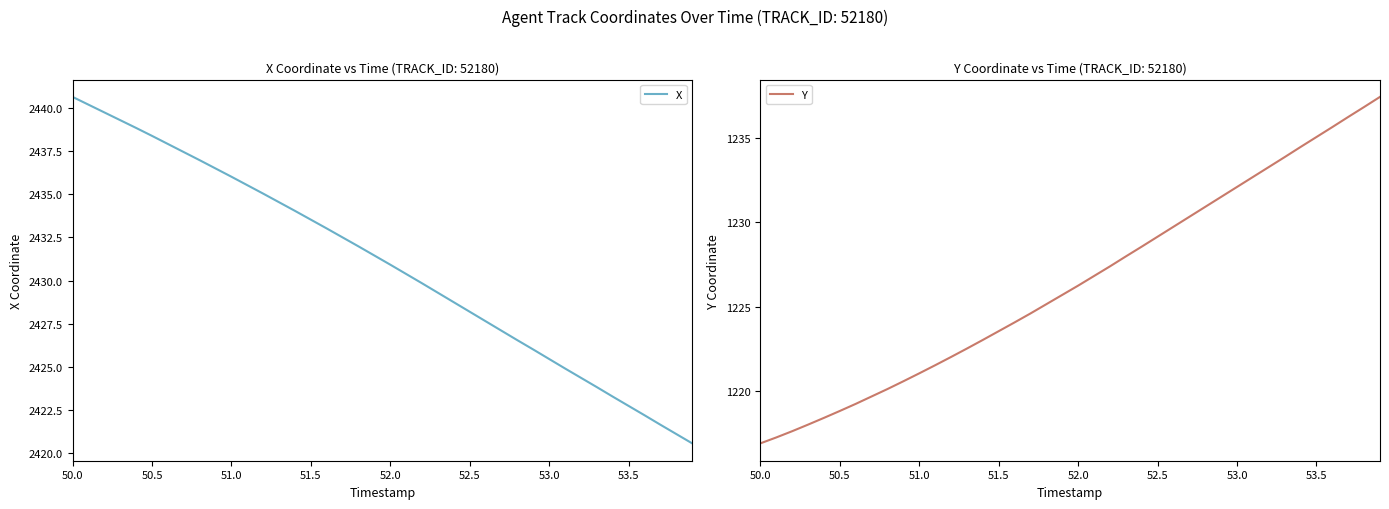

What is the highest value of the X series?

2440.7